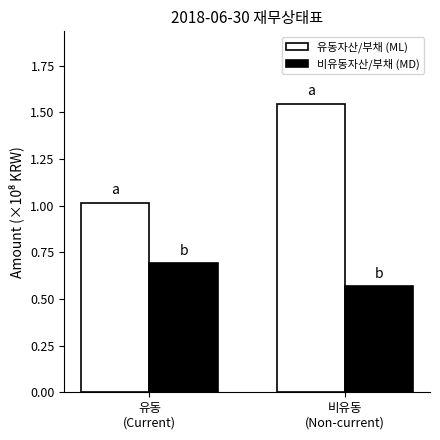

Rank the series by their average value, from lowest to highest.

비유동자산/부채 (MD), 유동자산/부채 (ML)